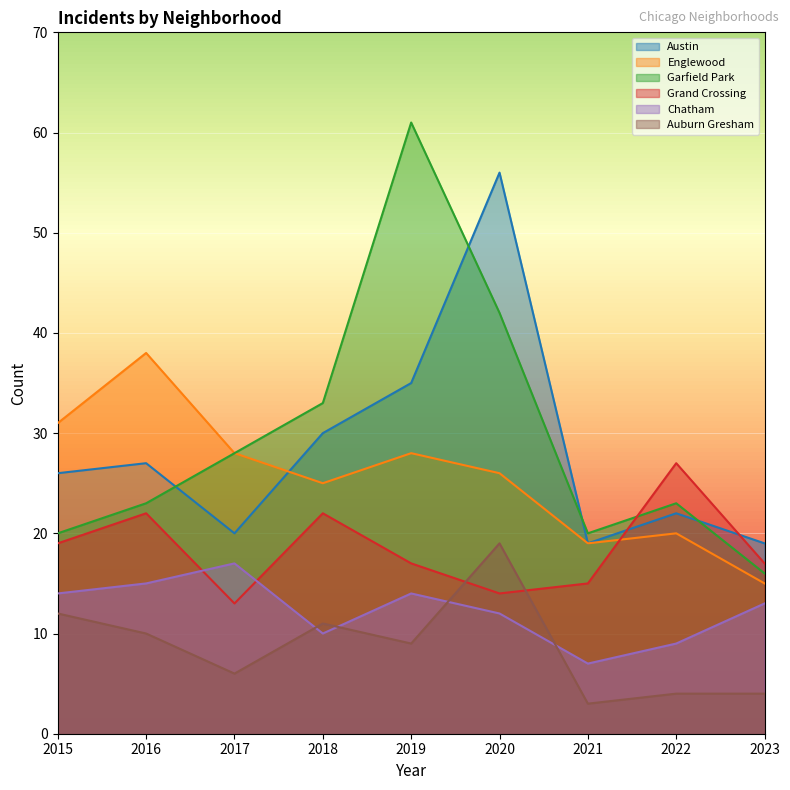

Which series ends up on top after the final intersection of Austin and Englewood?

Austin